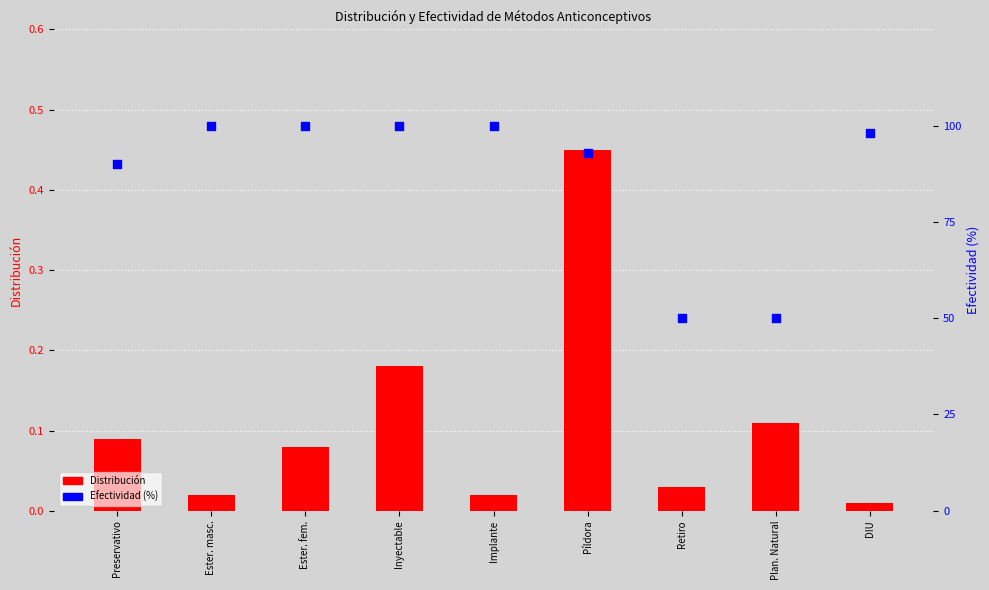

What are all the series names shown in the legend?

Distribución, Efectividad (%)